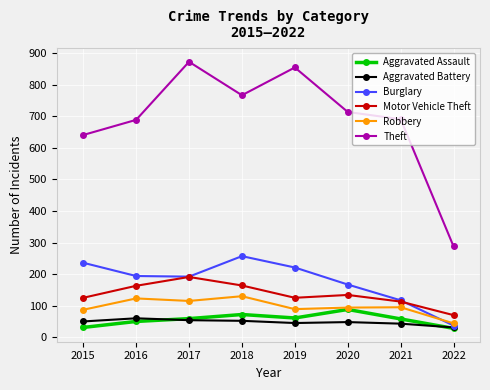

Where is the first local minimum for Motor Vehicle Theft?

2019